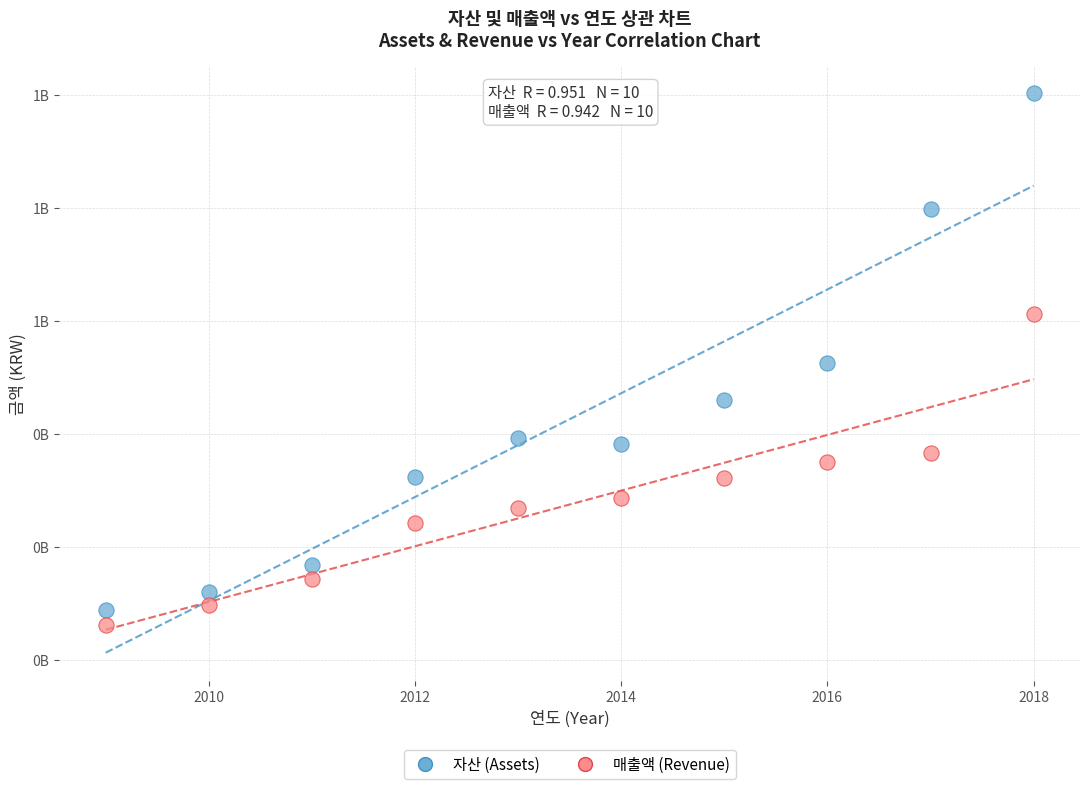

Which series has the largest Y range (max minus min)?

자산 (Assets)